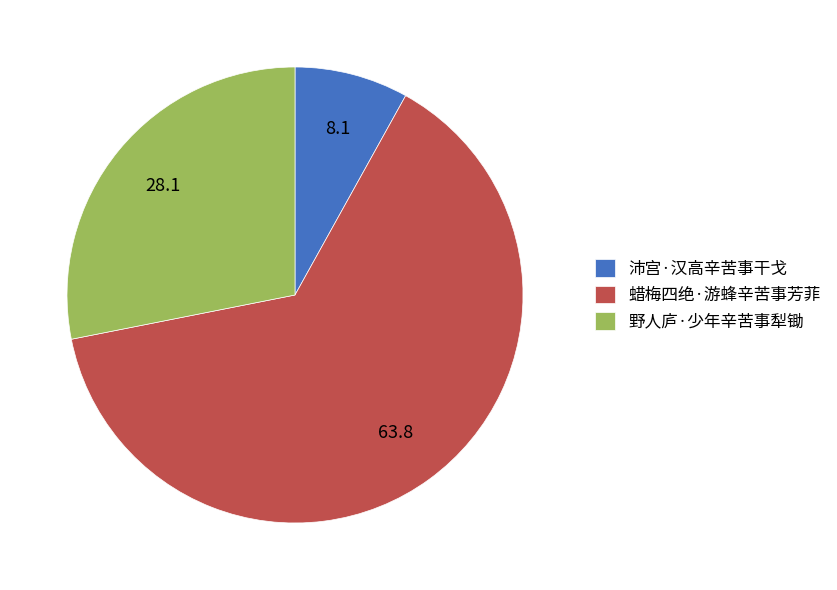

Count the number of slices in the pie.

3